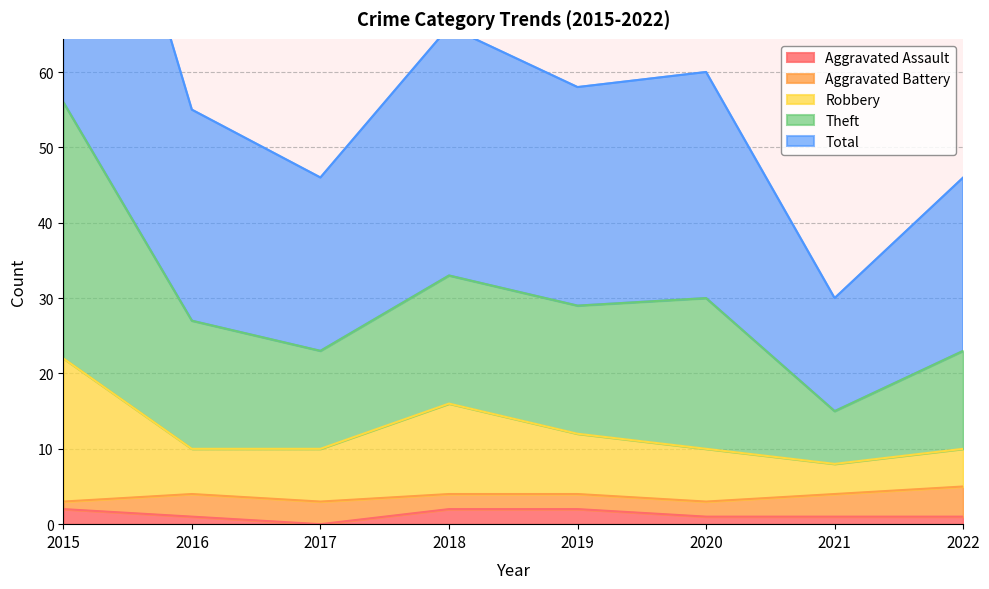

True or false: Aggravated Assault has a value of 0 at 2017.

True